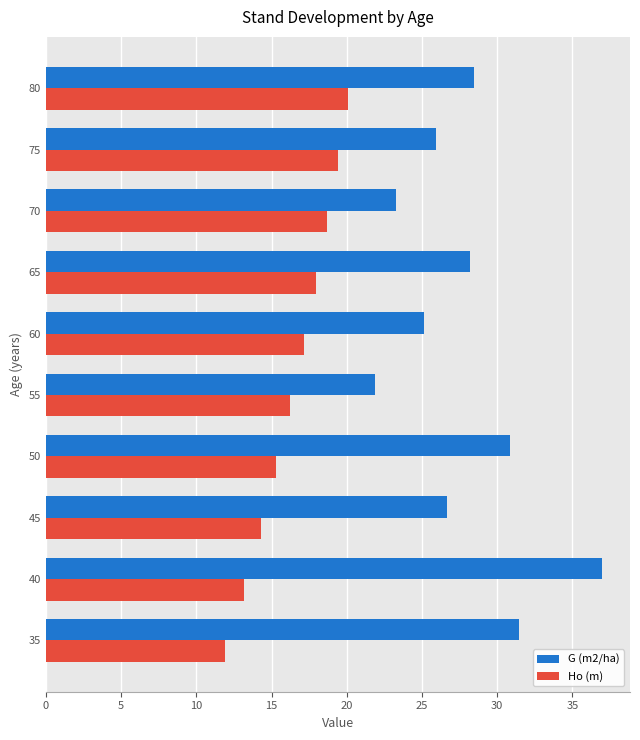

Count the number of categories in the chart.

10